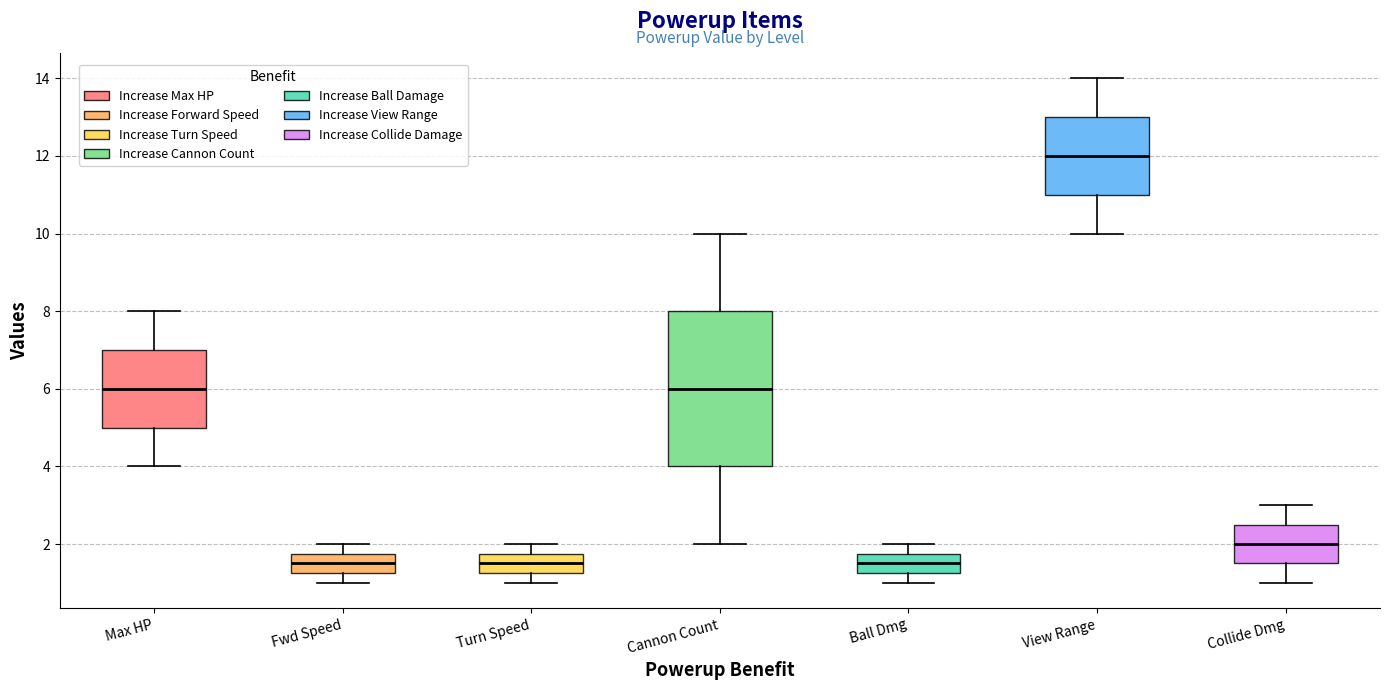

Reading left to right, transcribe this box plot: for each box, give where its median line is, the range the box spans, and where its two whiskers end, as read against the y-axis. The values are not printed on the chart, so give them approximately, as read against the axis.

Max HP: median 6.0, box 5.0 to 7.0, whiskers 4.0 to 8.0
Fwd Speed: median 1.6, box 1.2 to 1.8, whiskers 1.0 to 2.0
Turn Speed: median 1.6, box 1.2 to 1.8, whiskers 1.0 to 2.0
Cannon Count: median 6.0, box 4.0 to 8.0, whiskers 2.0 to 10.0
Ball Dmg: median 1.6, box 1.2 to 1.8, whiskers 1.0 to 2.0
View Range: median 12.0, box 11.0 to 13.0, whiskers 10.0 to 14.0
Collide Dmg: median 2.0, box 1.6 to 2.6, whiskers 1.0 to 3.0